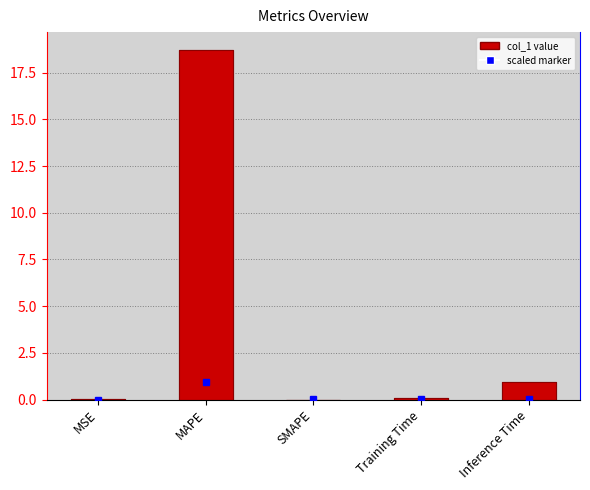

How many bars are there in total?

5